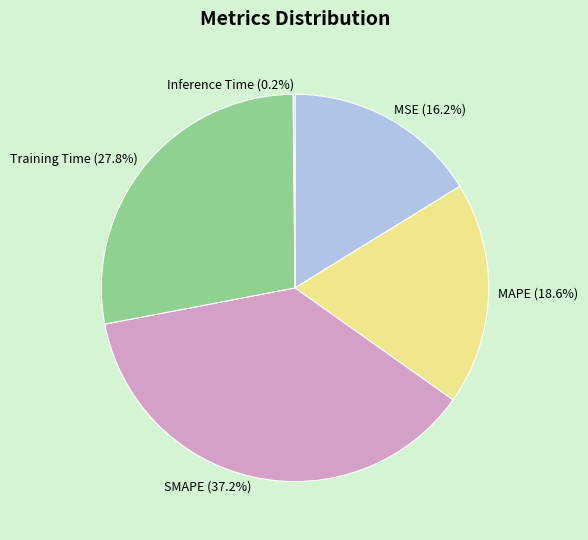

Between MSE and MAPE, which is larger?

MAPE